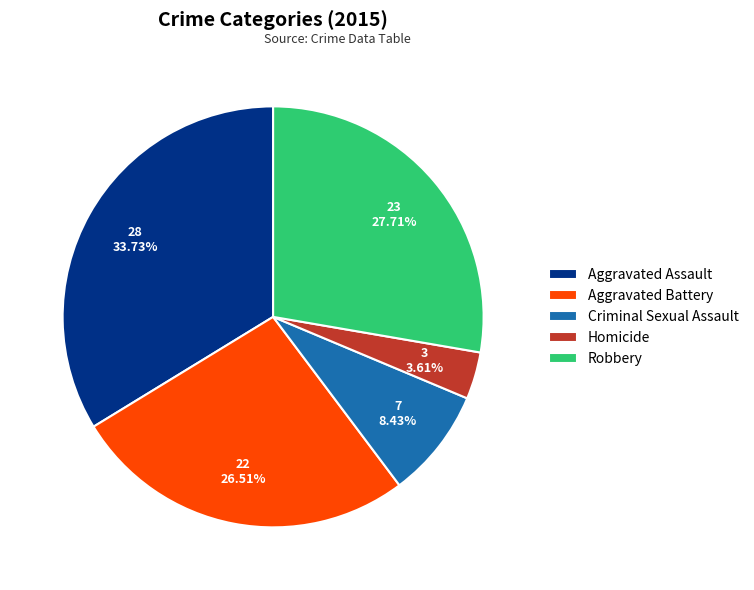

Does any single category account for the majority?

No